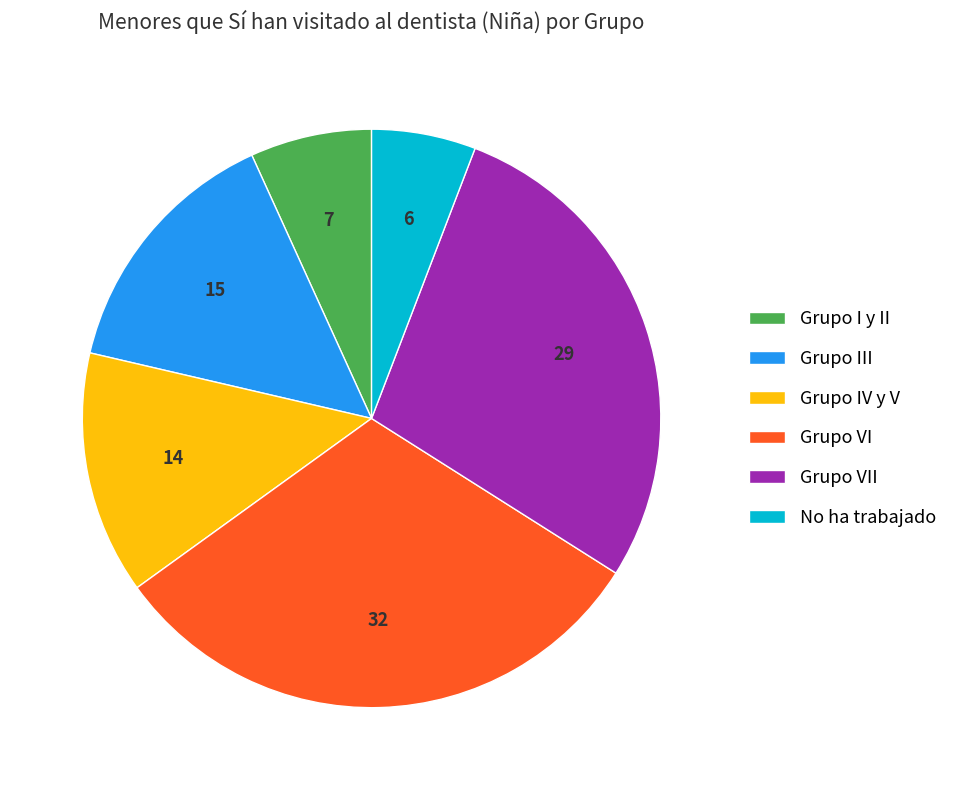

True or false: No ha trabajado accounts for 13% of the total.

False